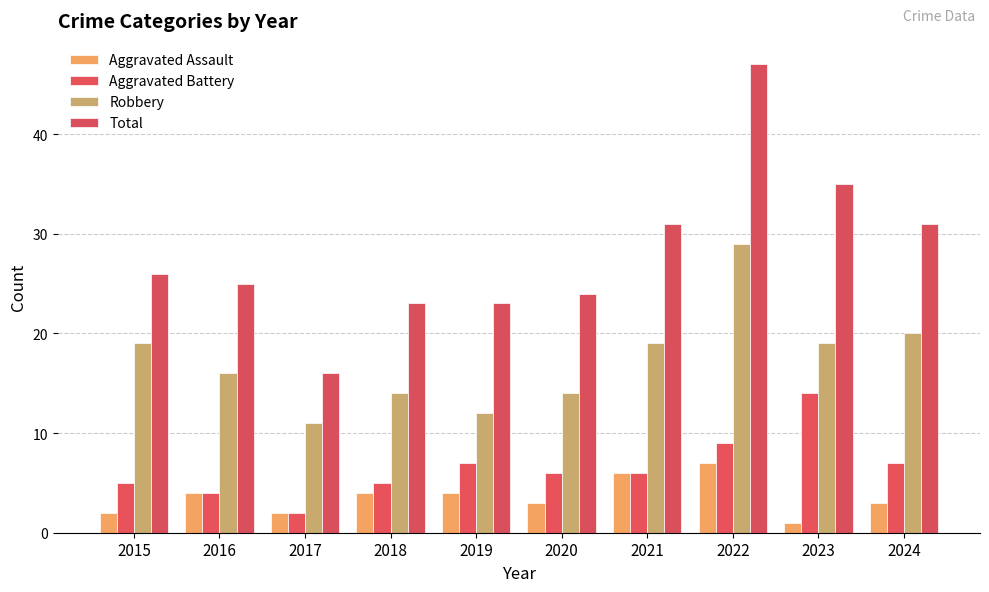

How many values in the Robbery series are below 19?

5